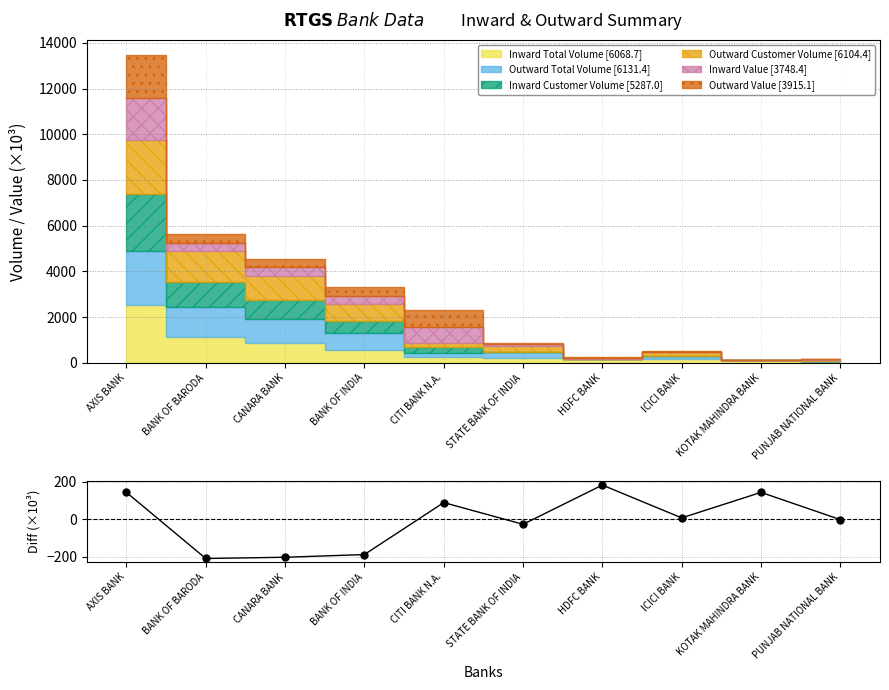

Rank the categories by value from highest to lowest.

HDFC BANK, AXIS BANK, KOTAK MAHINDRA BANK, CITI BANK N.A., ICICI BANK, PUNJAB NATIONAL BANK, STATE BANK OF INDIA, BANK OF INDIA, CANARA BANK, BANK OF BARODA